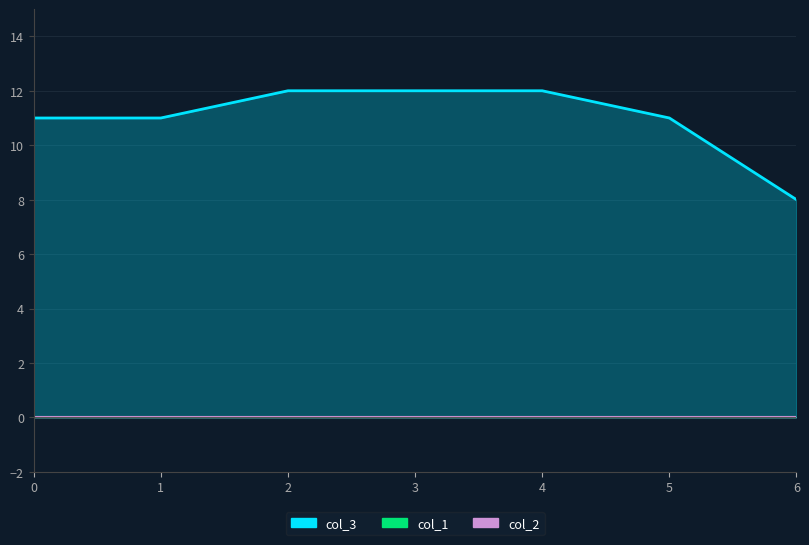

List the labels in order of col_3 value, smallest first.

6, 0, 1, 5, 2, 3, 4